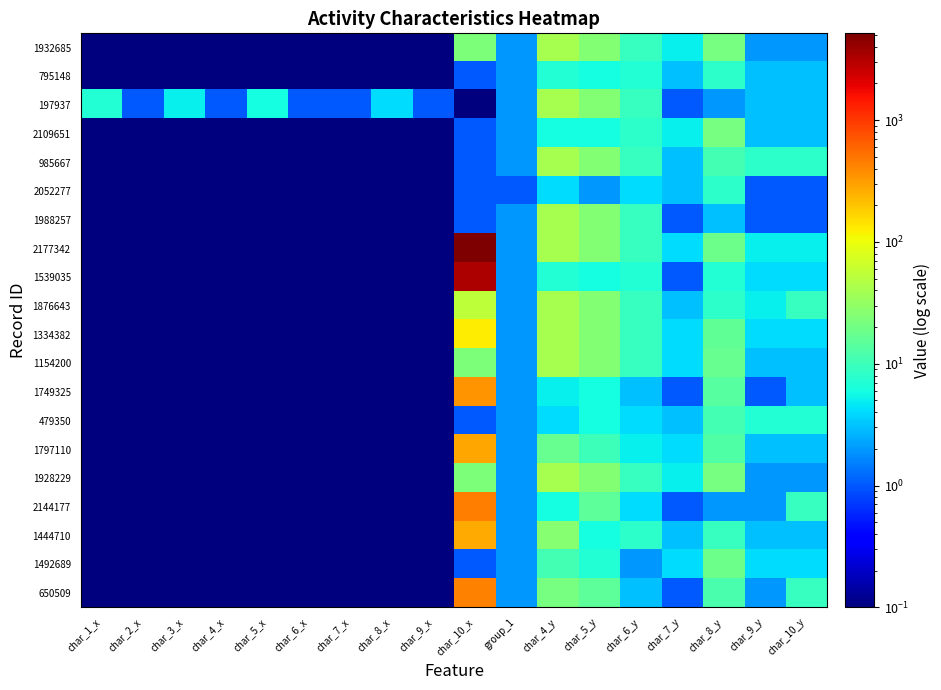

Rank the series at group_1 from highest to lowest value.

1932685, 795148, 197937, 2109651, 985667, 1988257, 2177342, 1539035, 1876643, 1334382, 1154200, 1749325, 479350, 1797110, 1928229, 2144177, 1444710, 1492689, 650509, 2052277